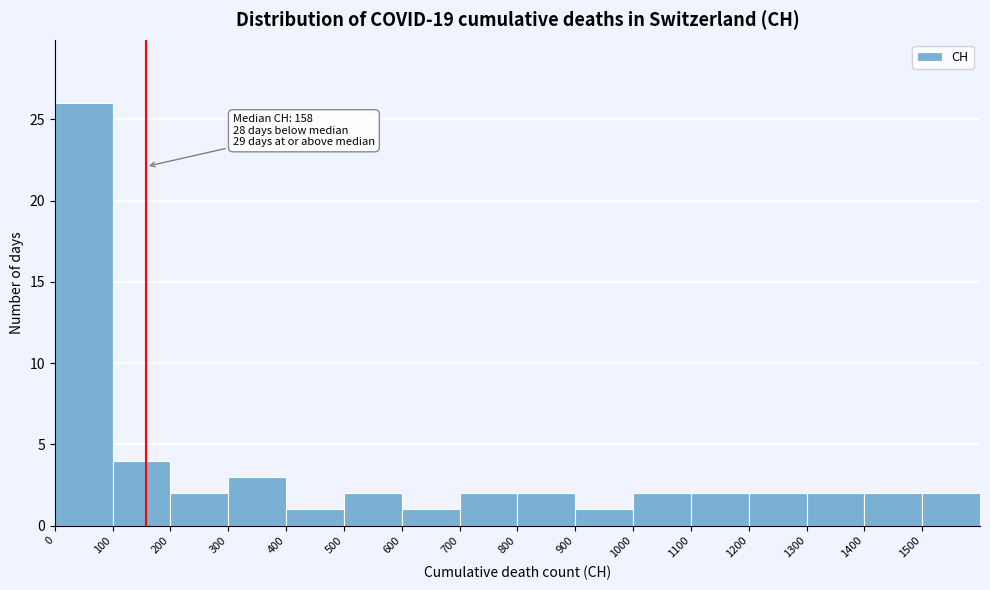

Over which range of the x-axis is the bar tallest?

0 to 100